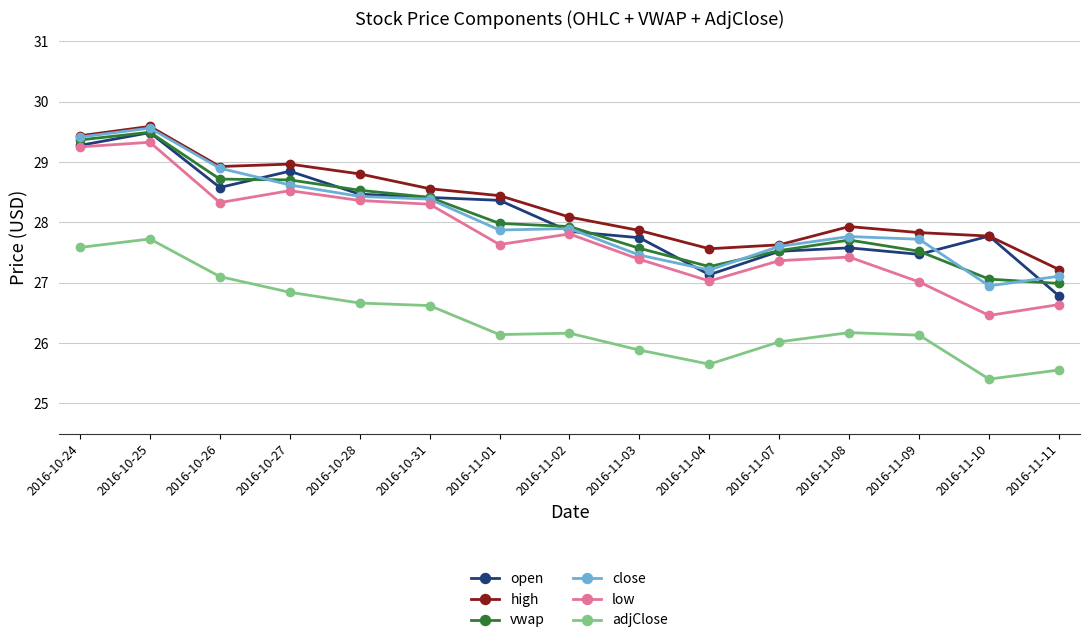

What is the sum of all low values?

416.8